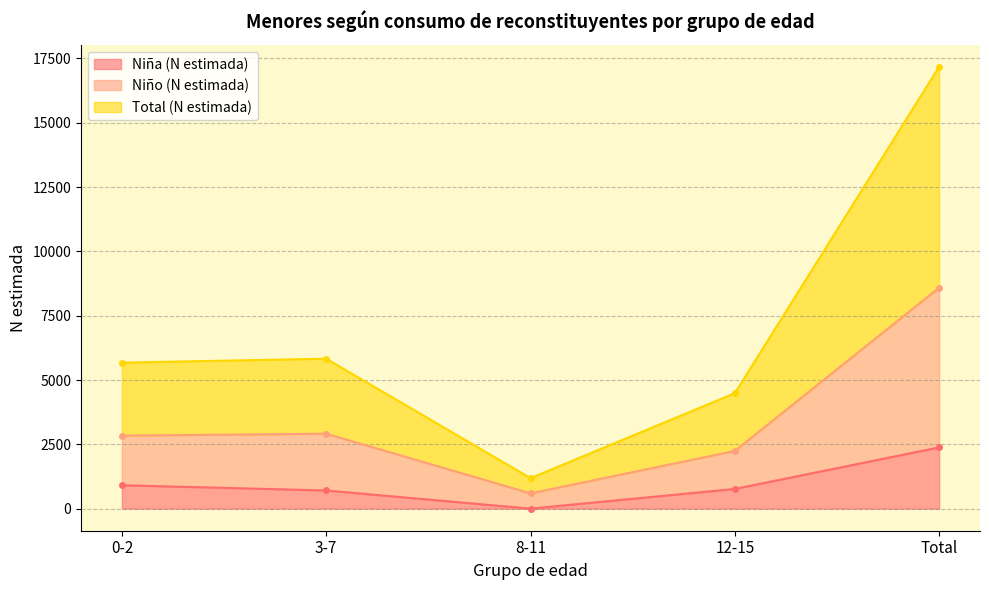

What is the label of the 5th point from the right?

0-2